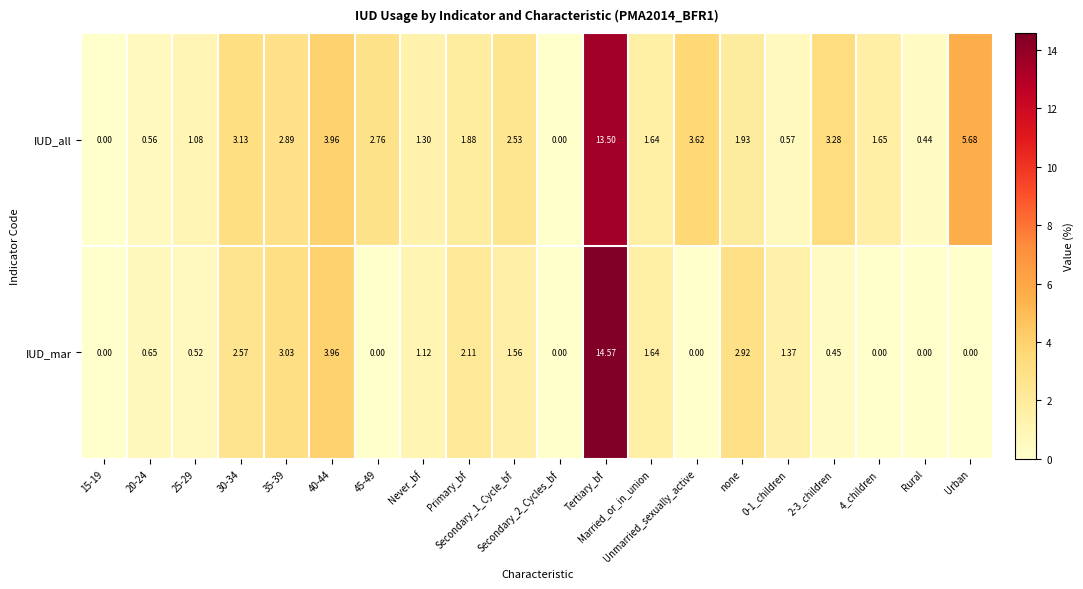

Which series has the largest range (max minus min)?

IUD_mar